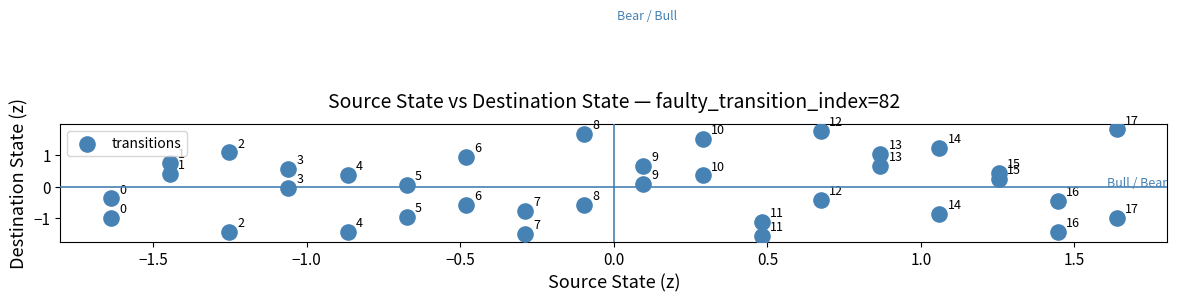

What is the range of X values (max minus min)?

3.3